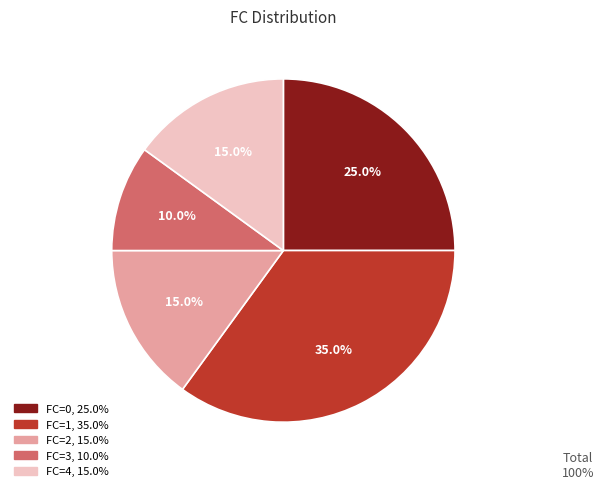

Is there a majority slice in this chart?

No